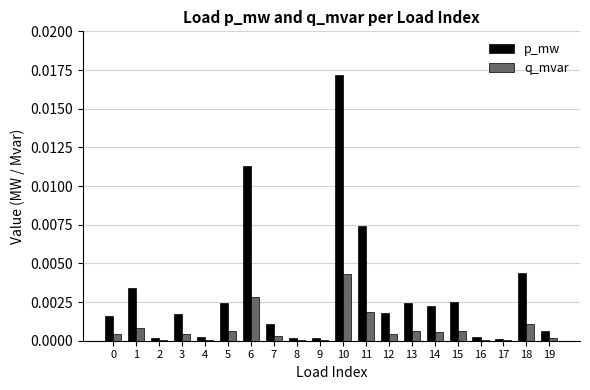

Are the bars horizontal?

No